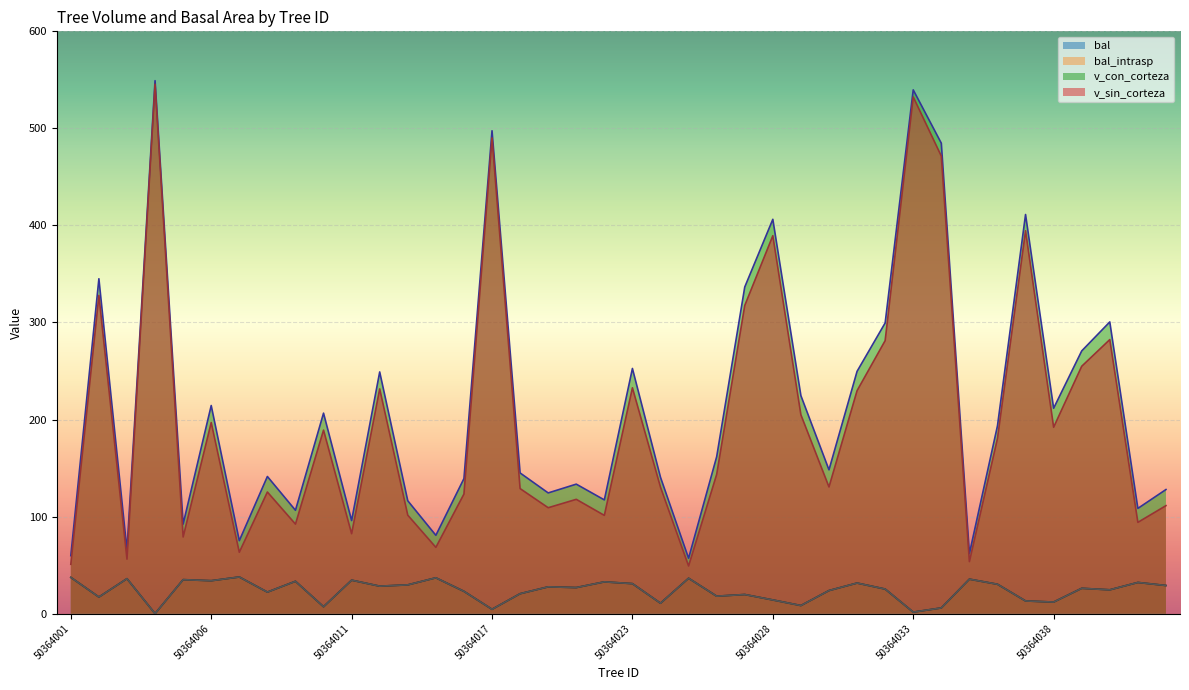

What is the difference between the v_sin_corteza values at 50364024 and 50364019?

21.2